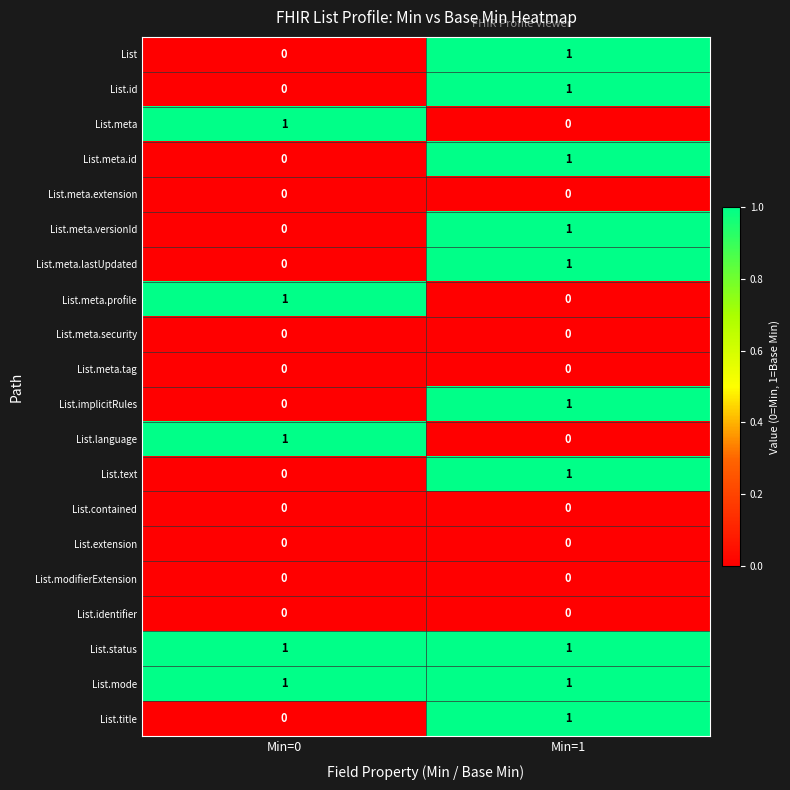

What is the spread (max minus min) of values at Min=1?

1